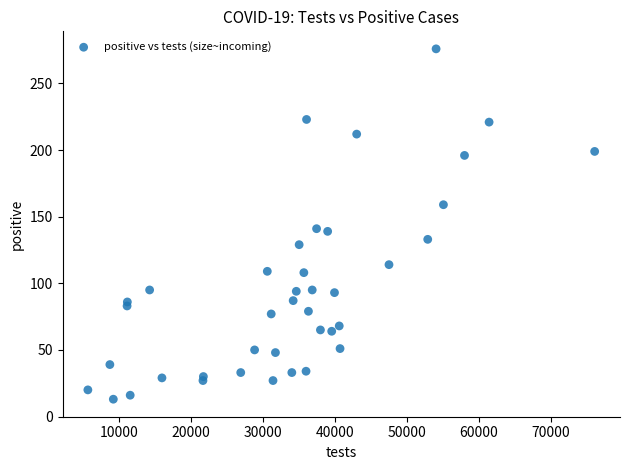

What is the range of Y values (max minus min)?

263